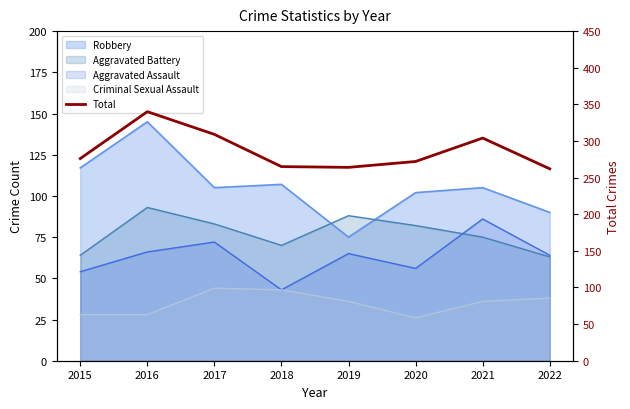

What is the value of the 5th point from the left?

264